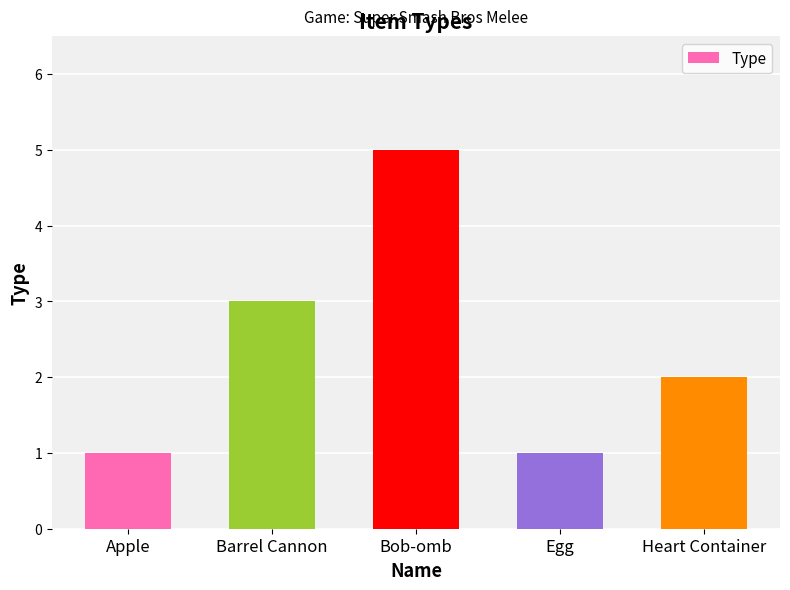

At which category does the chart reach its peak across all series?

Bob-omb